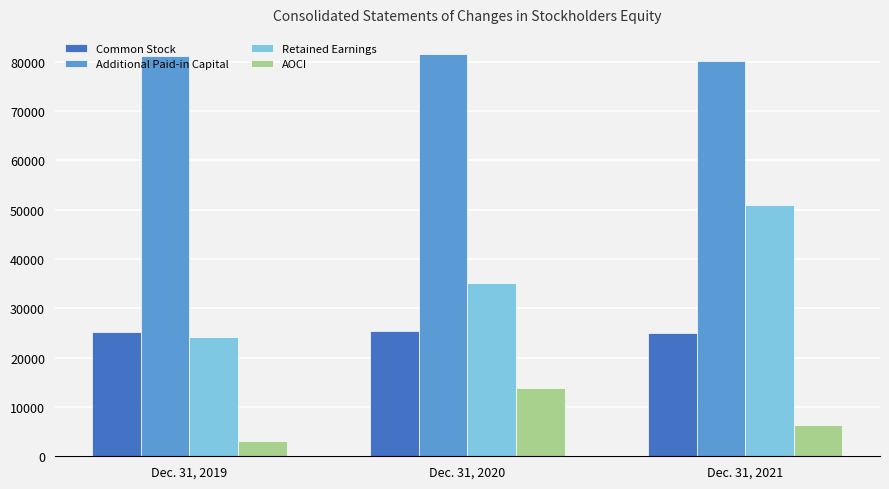

Are the bars horizontal?

No